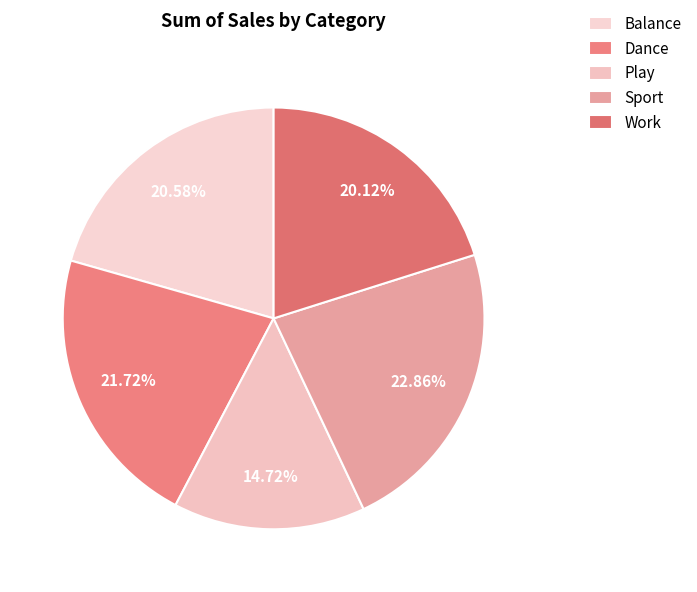

What is the change in value from Dance to Sport?

+9311